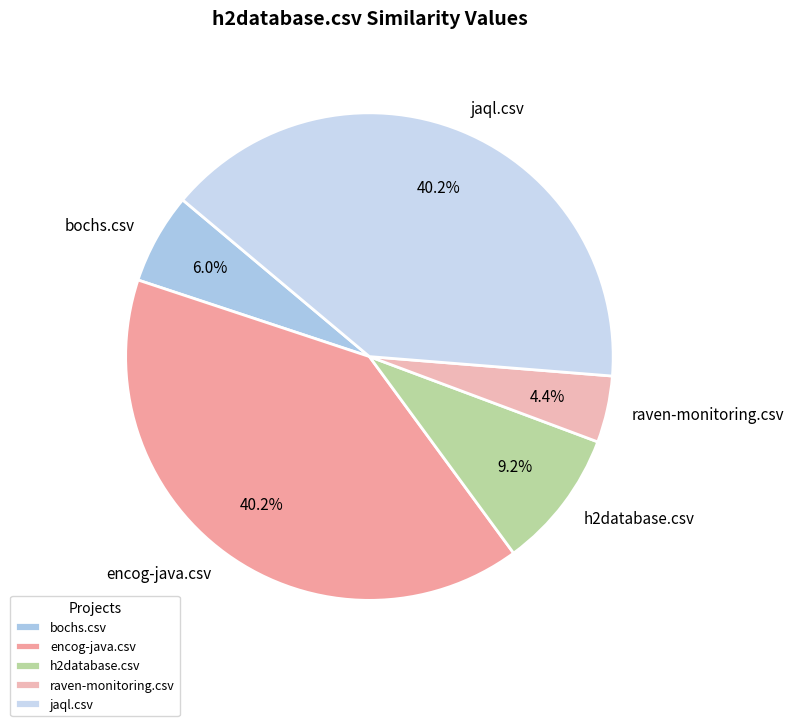

How many segments does this pie chart have?

5